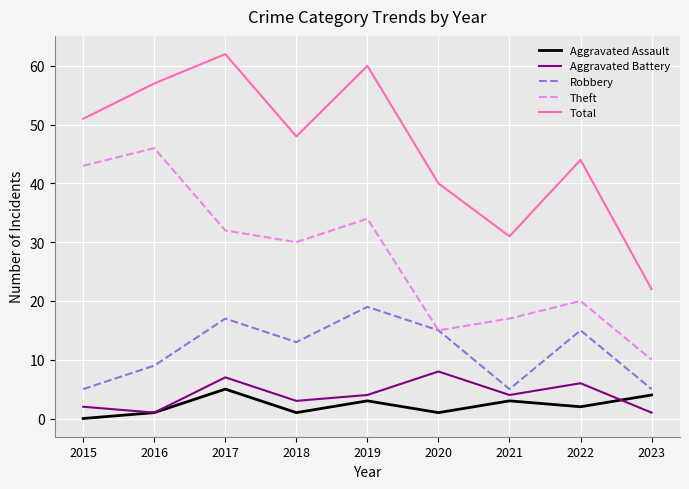

True or false: Aggravated Battery has a value of 8 at 2020.

True